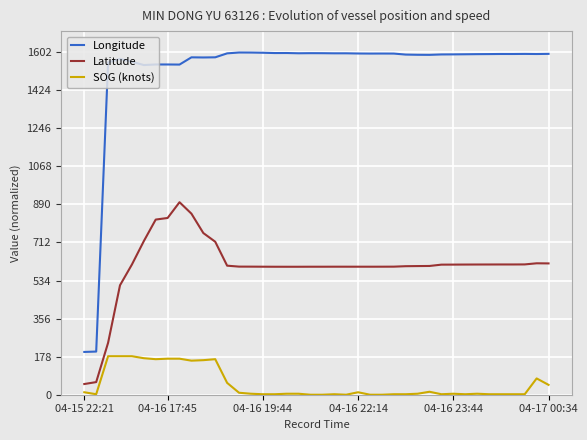

Which series has the largest total across all categories?

Longitude